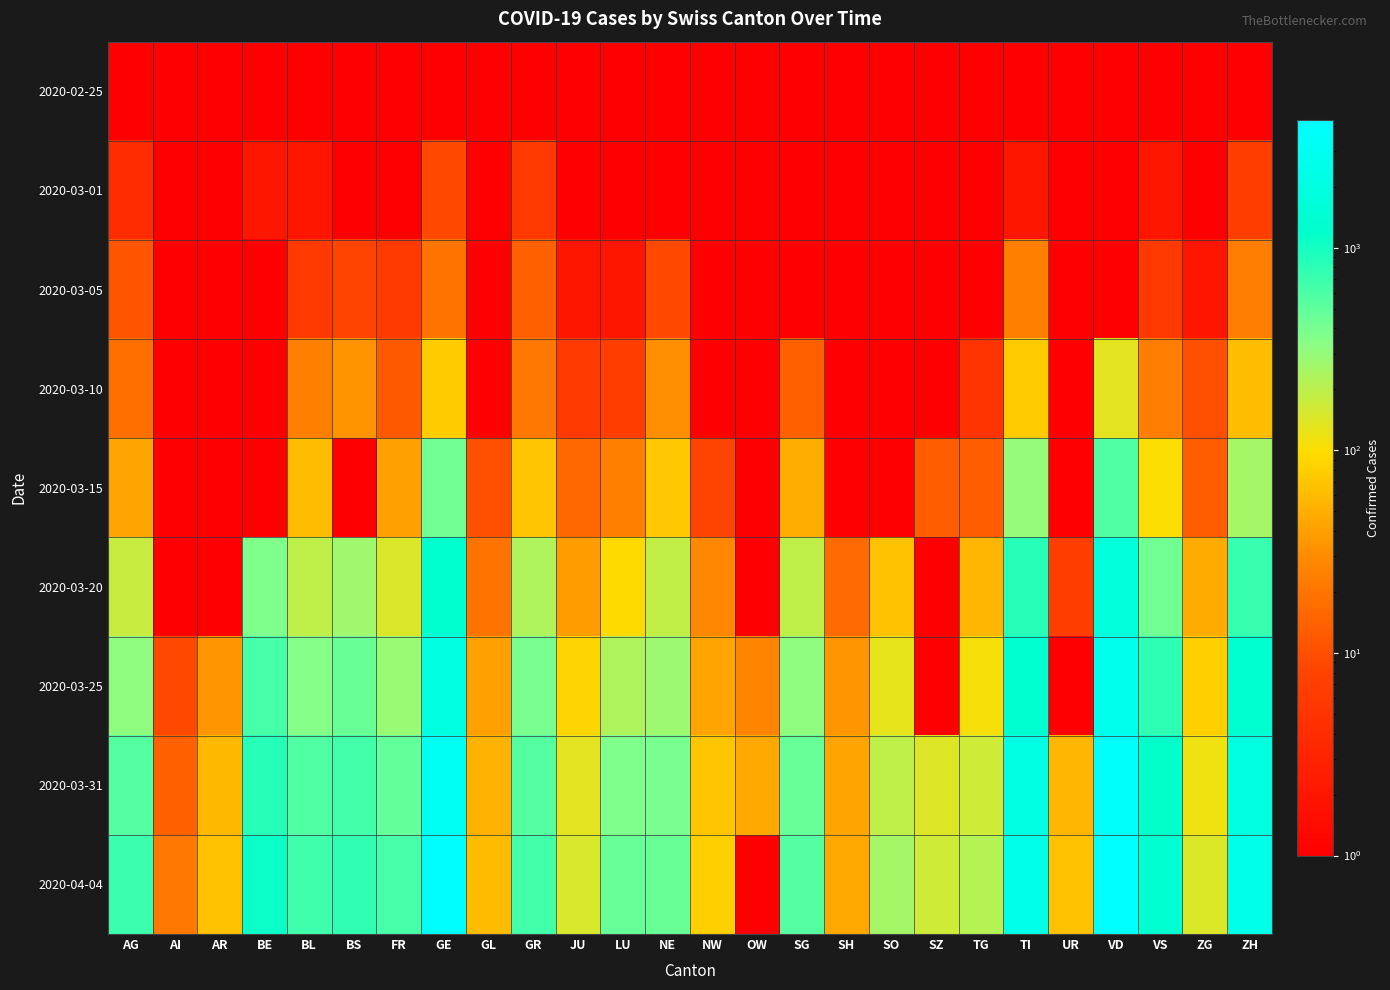

Between AR and TI, which is larger?

AR